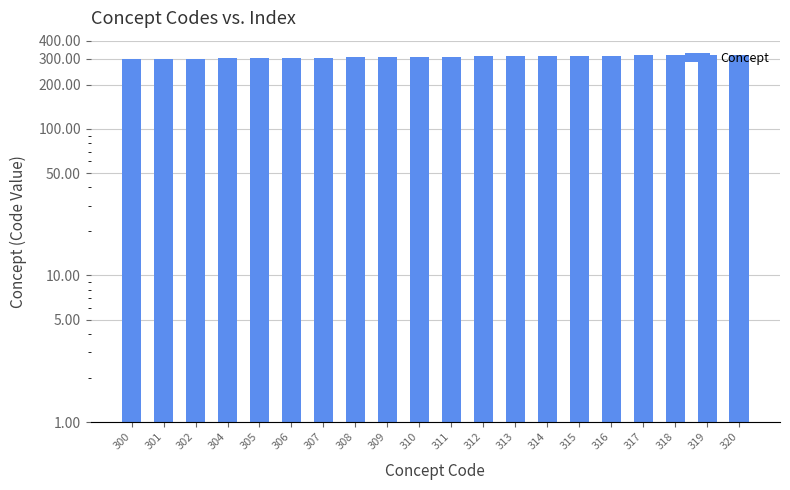

The chart shows a value of 313 at 313. True or false?

True